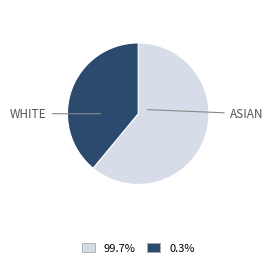

Count the number of slices in the pie.

2